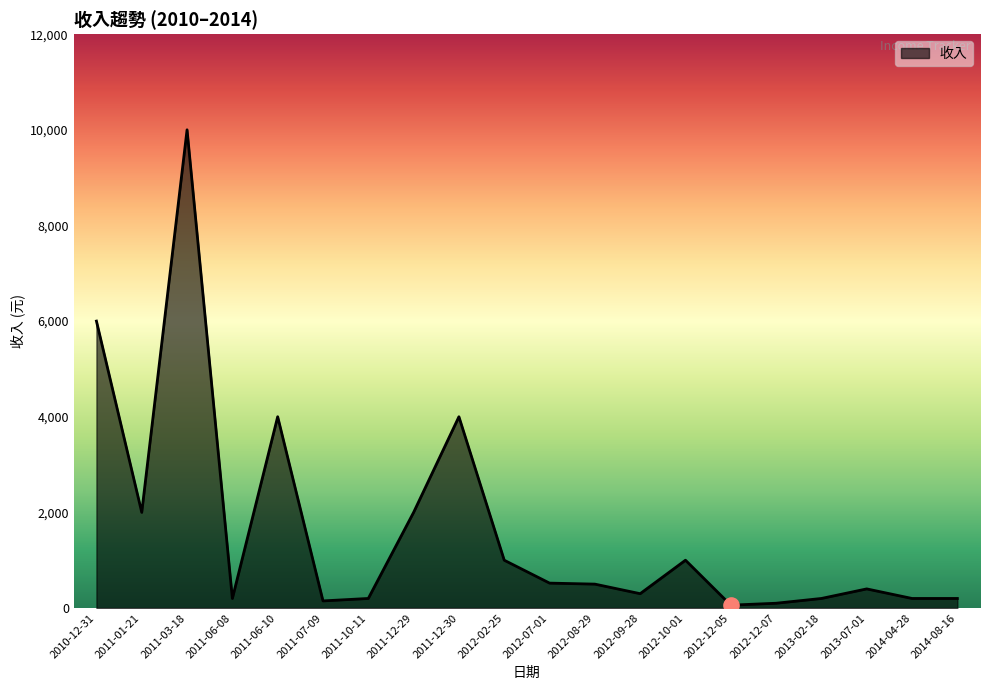

What is the change in value from 2010-12-31 to 2011-01-21?

-4000